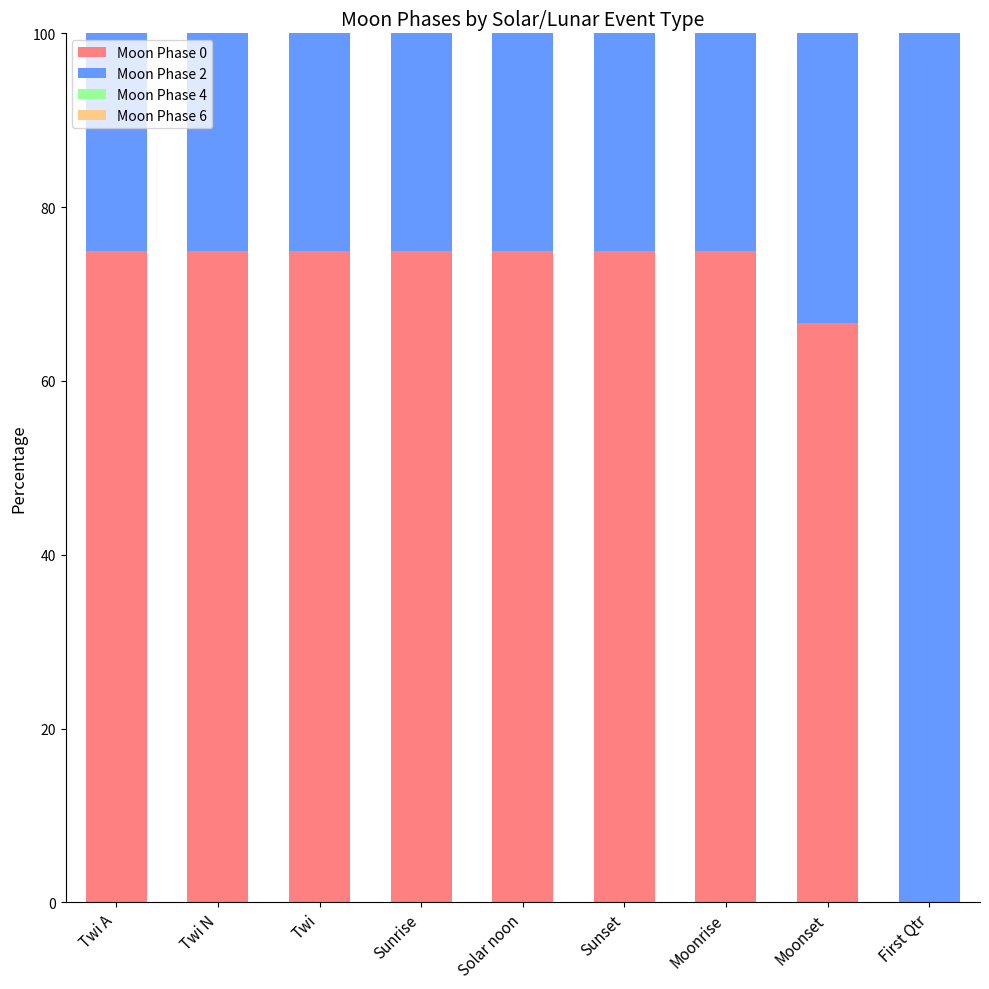

What is the difference between the Moon Phase 0 values at Twi and Moonset?

8.3